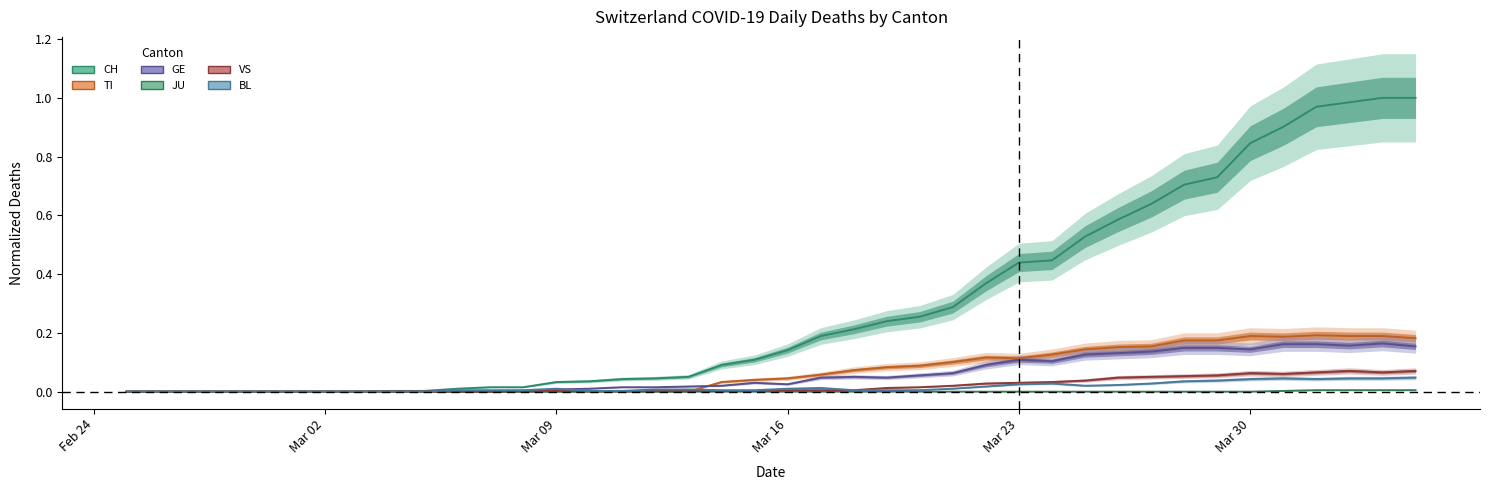

Rank the series by their maximum value, from lowest to highest.

JU, BL, VS, GE, TI, CH